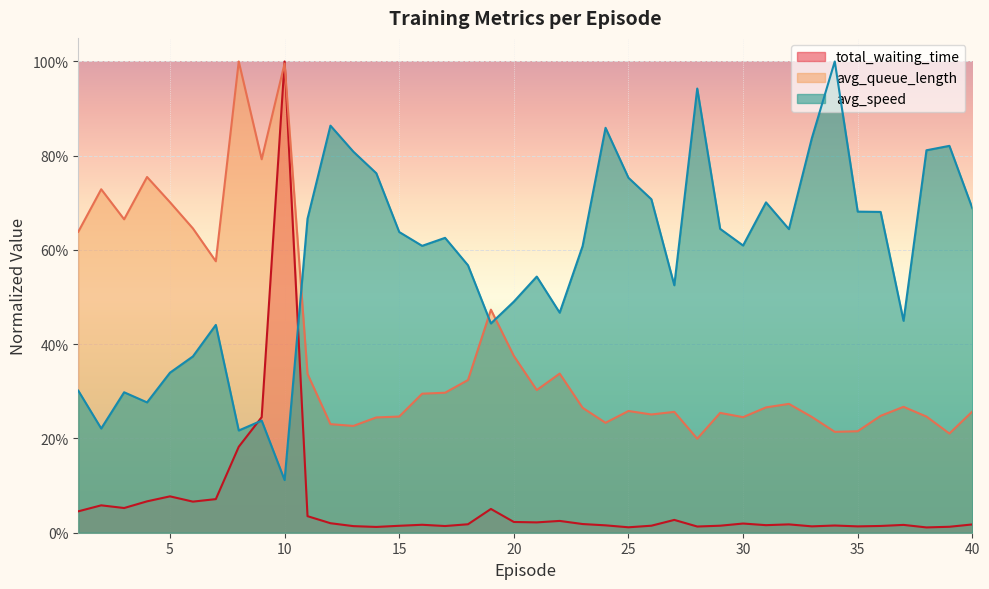

What is the sum of the total_waiting_time values at 11 and 10?

1.0